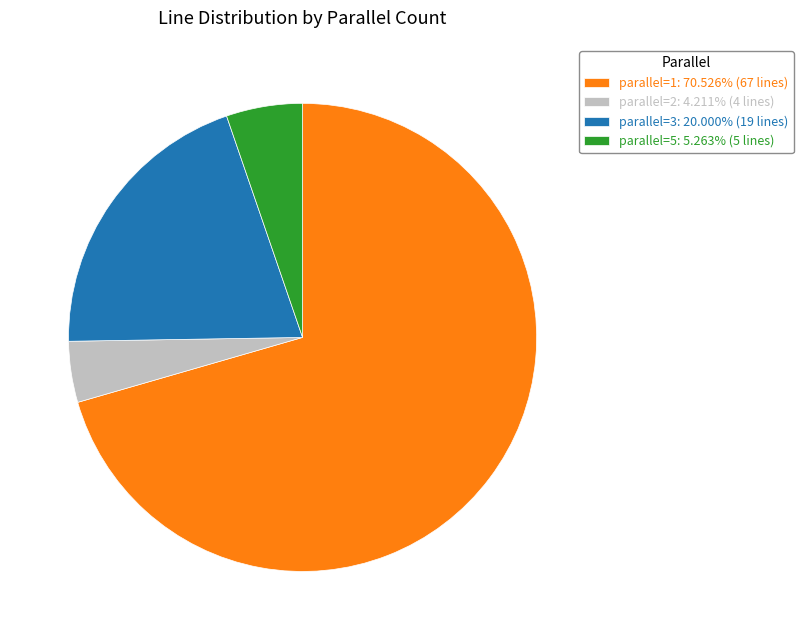

Is the sum of parallel=3: 20.000% (19 lines) and parallel=2: 4.211% (4 lines) greater than half?

No